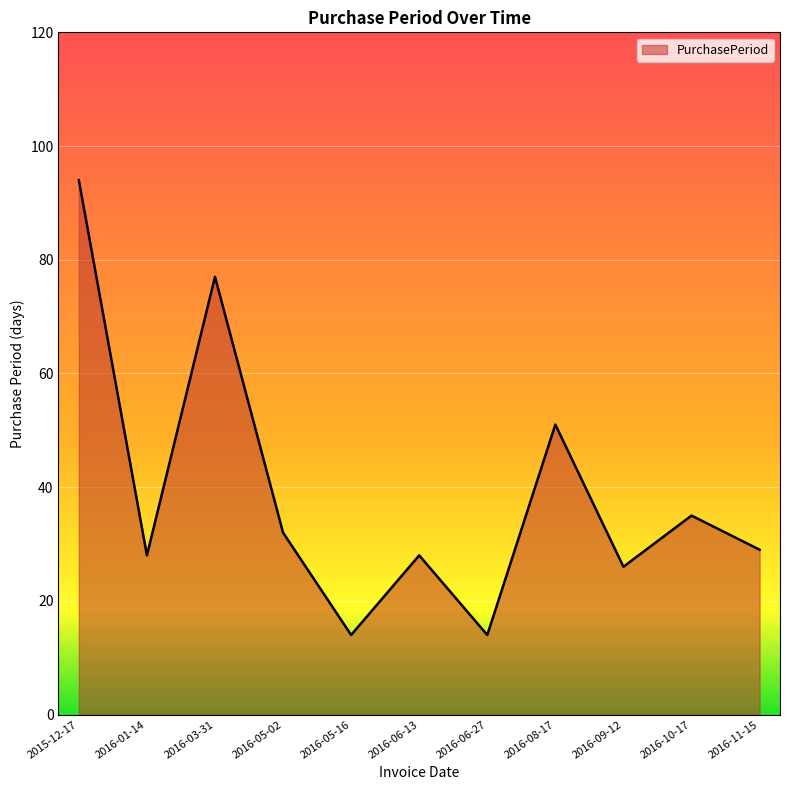

The value at 2016-03-31 is 32. True or false?

False